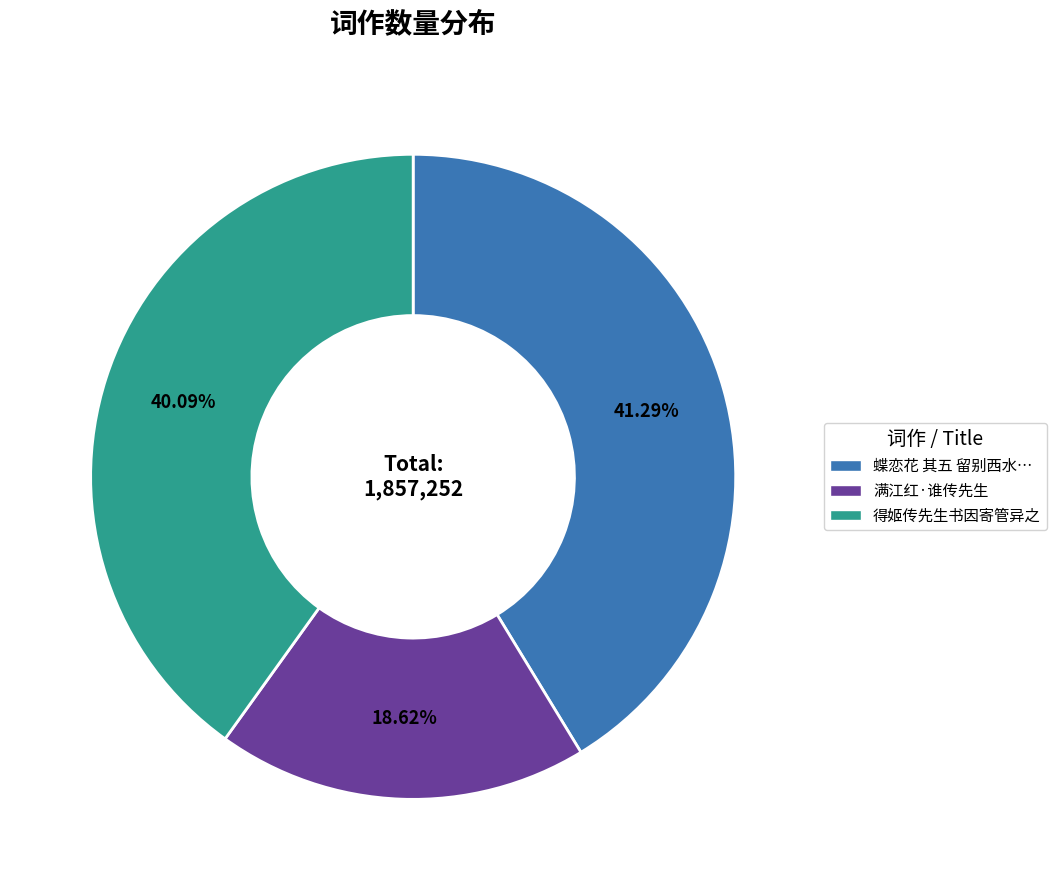

Is there a majority slice in this chart?

No